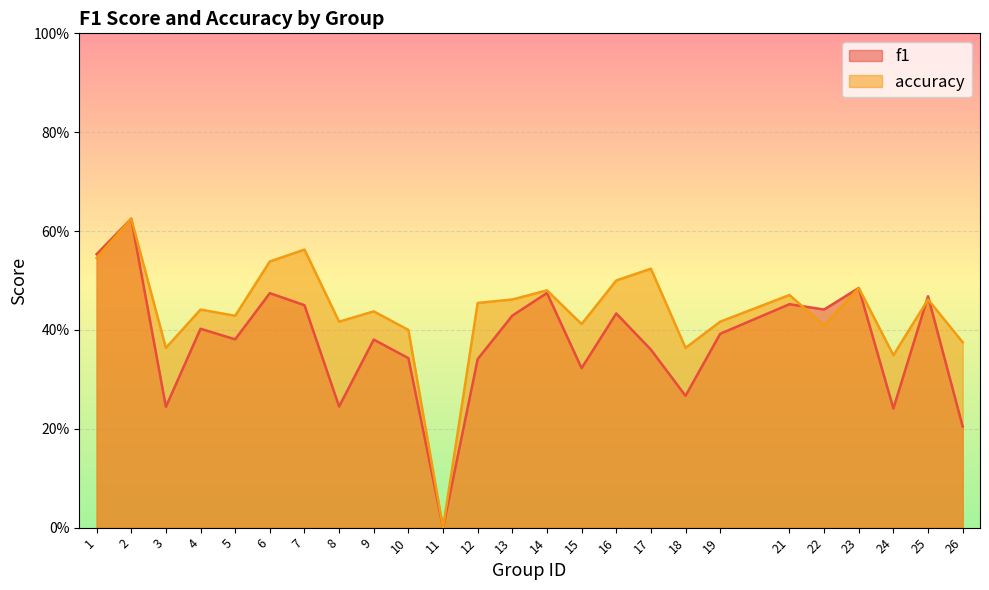

Which label corresponds to the largest value in the chart?

2